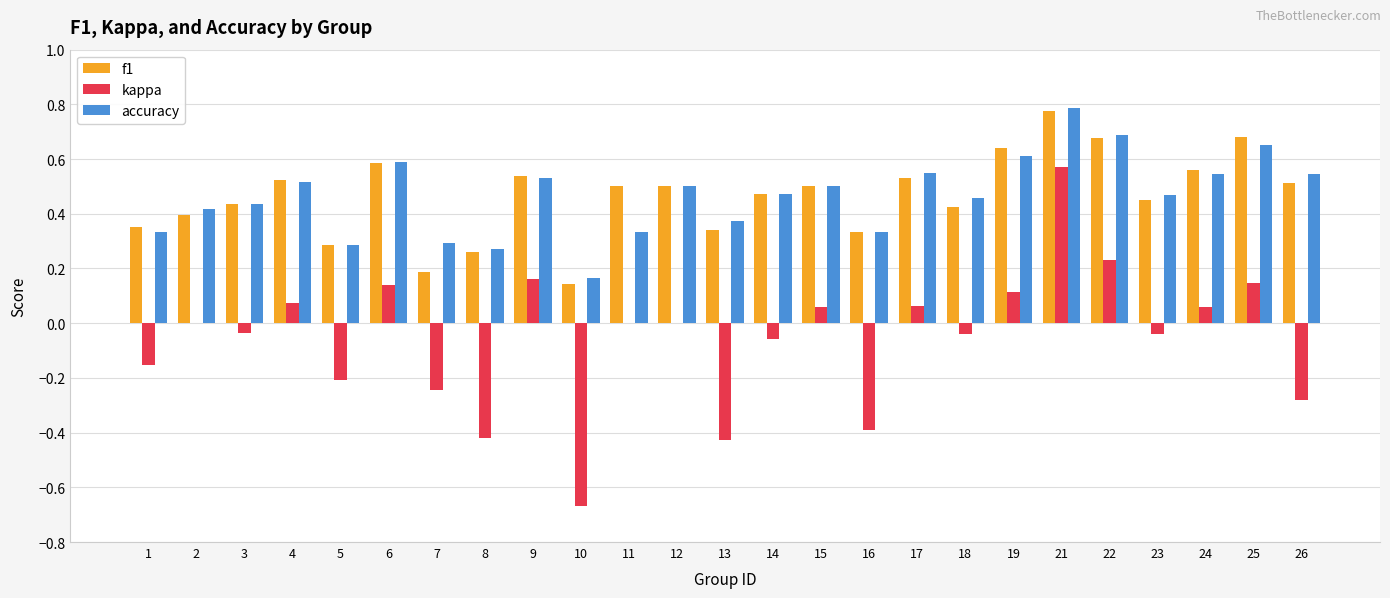

Which category has the highest value across all series?

21